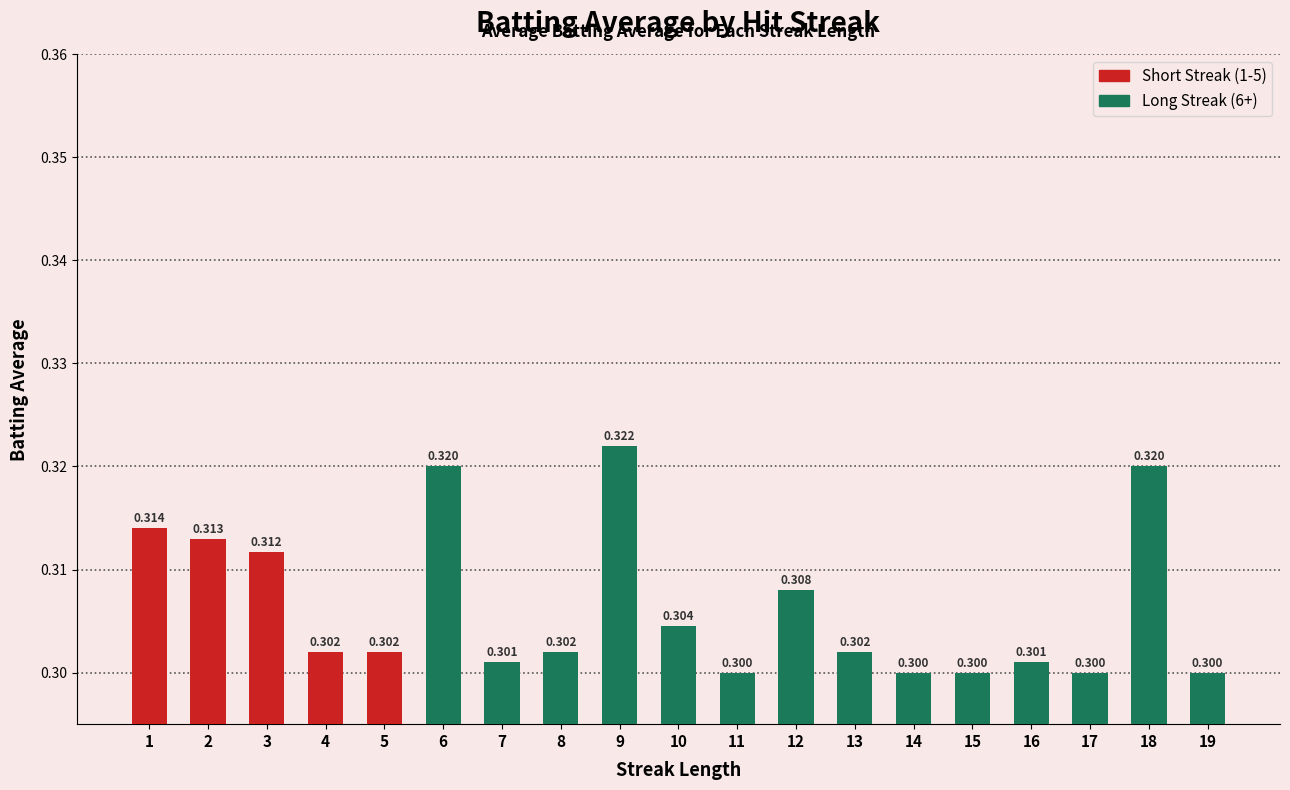

Which label corresponds to the largest value in the chart?

9